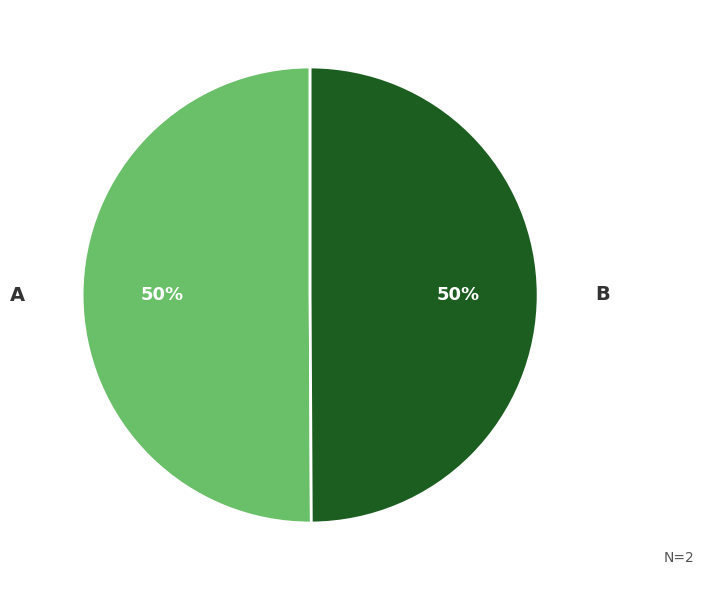

What percentage is the A slice, to the nearest percent?

50%